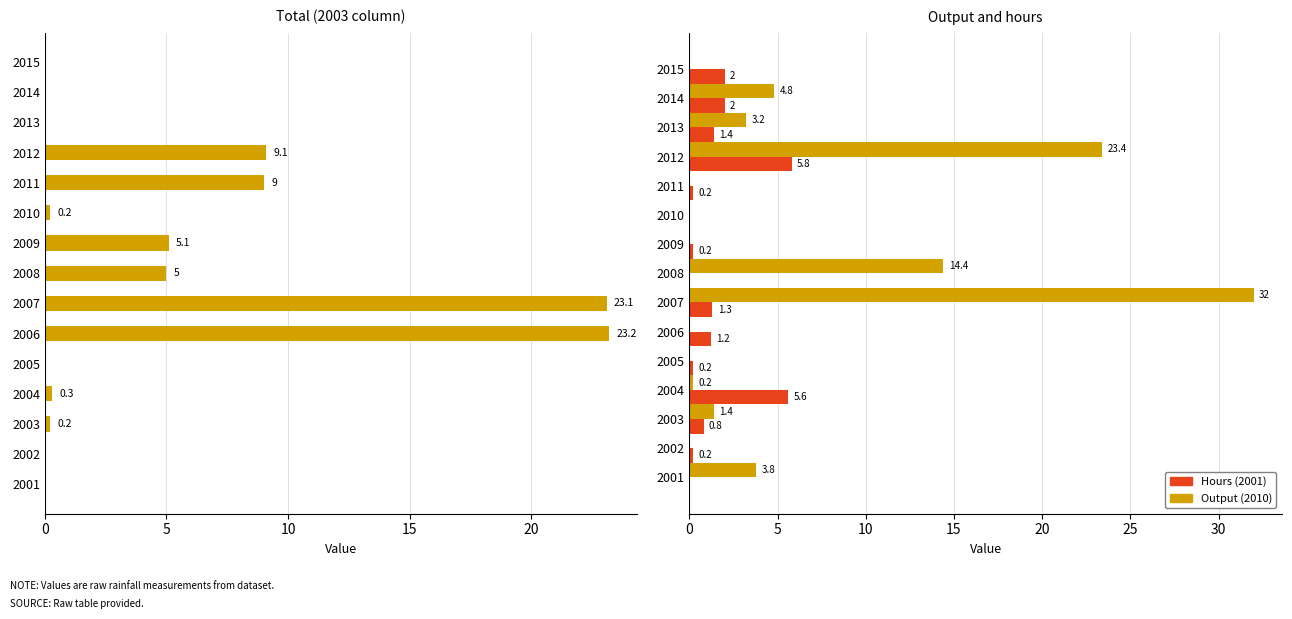

What is the difference between the Hours (2001) values at 2011 and 2006?

1.0